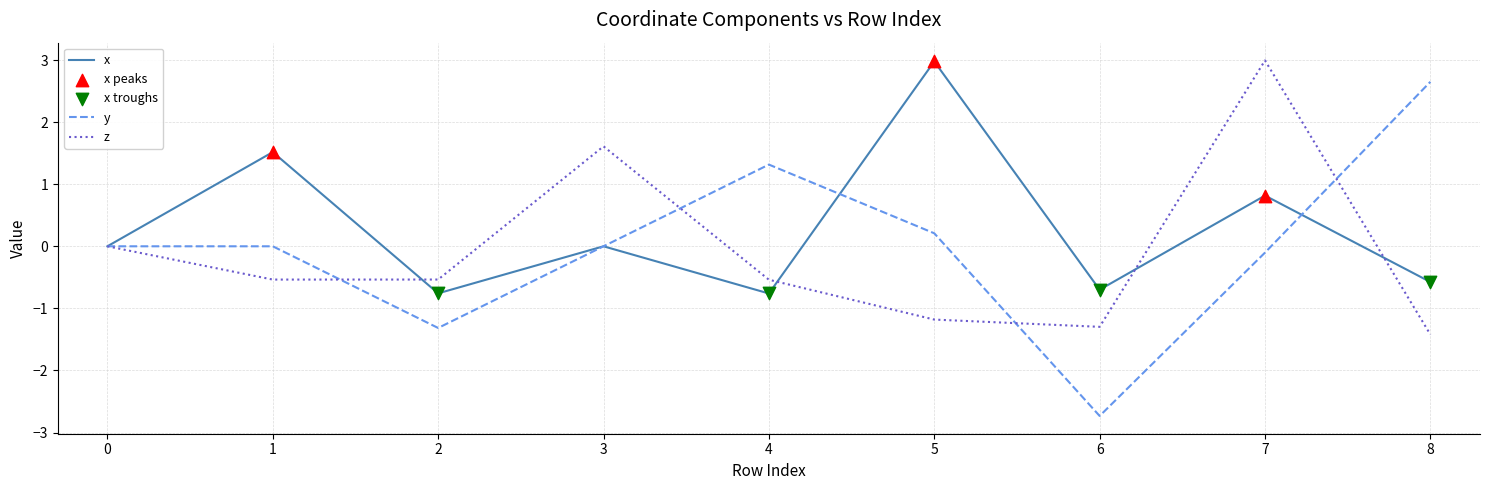

Which series has the largest total across all categories?

x